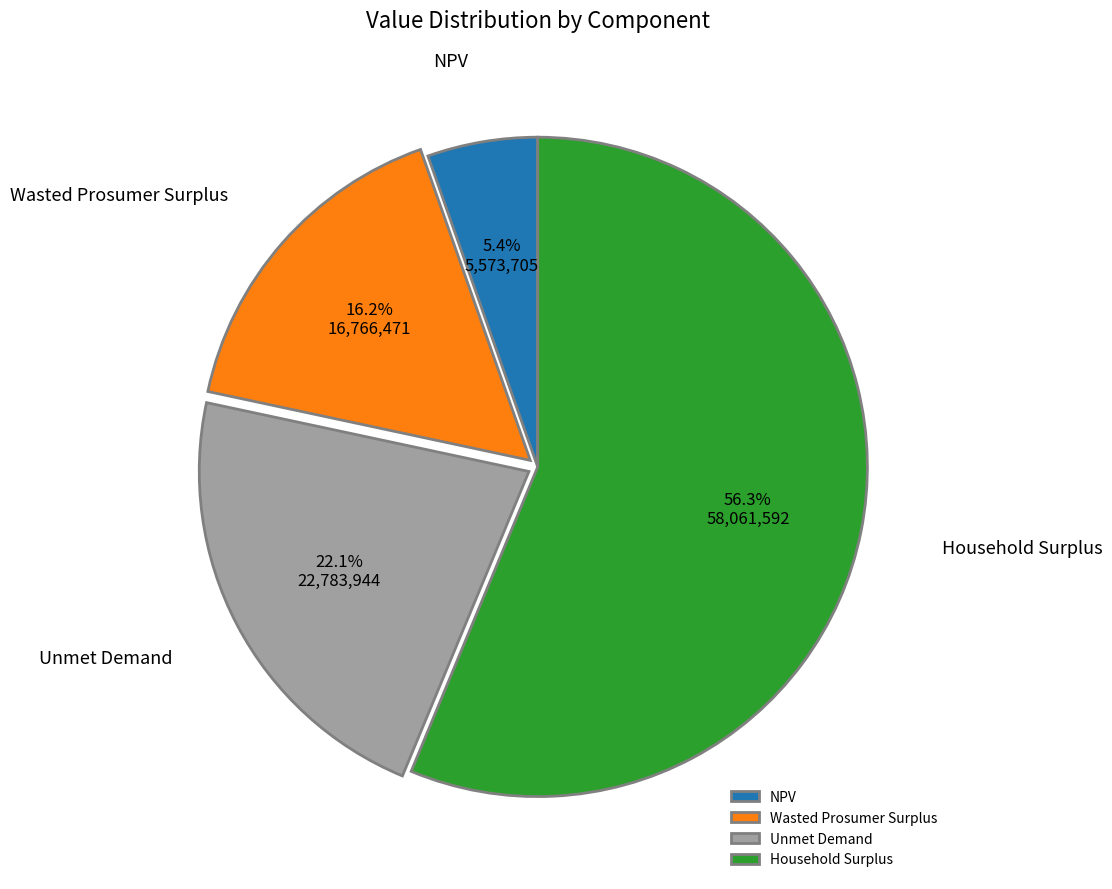

Which category has the smallest portion of the pie?

NPV